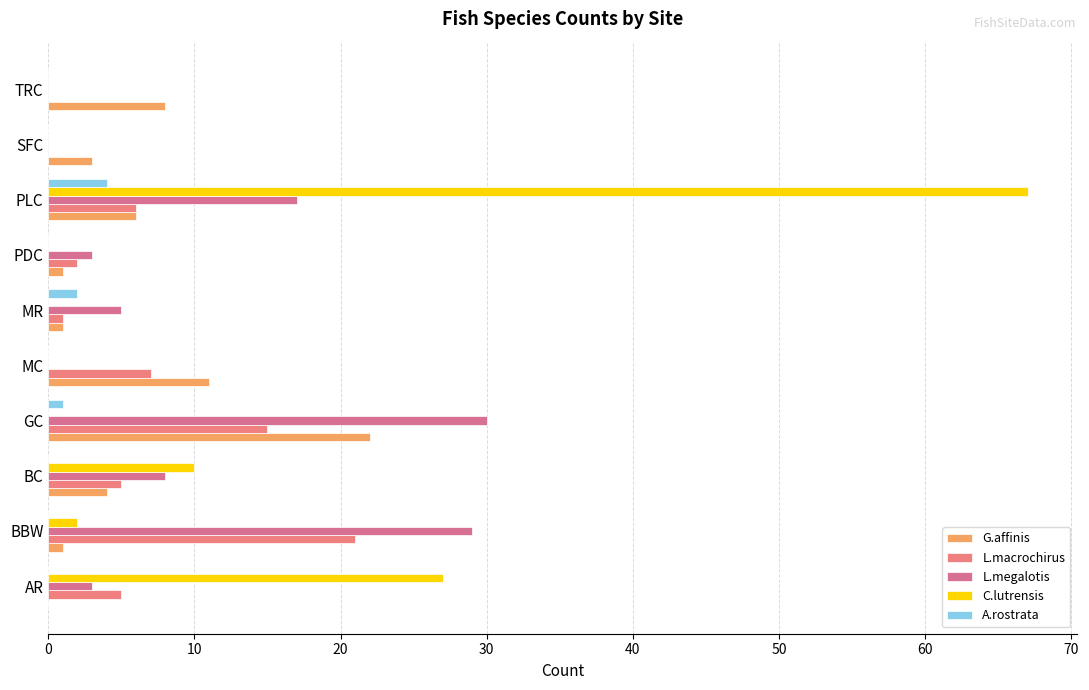

How many data points does each series have?

10